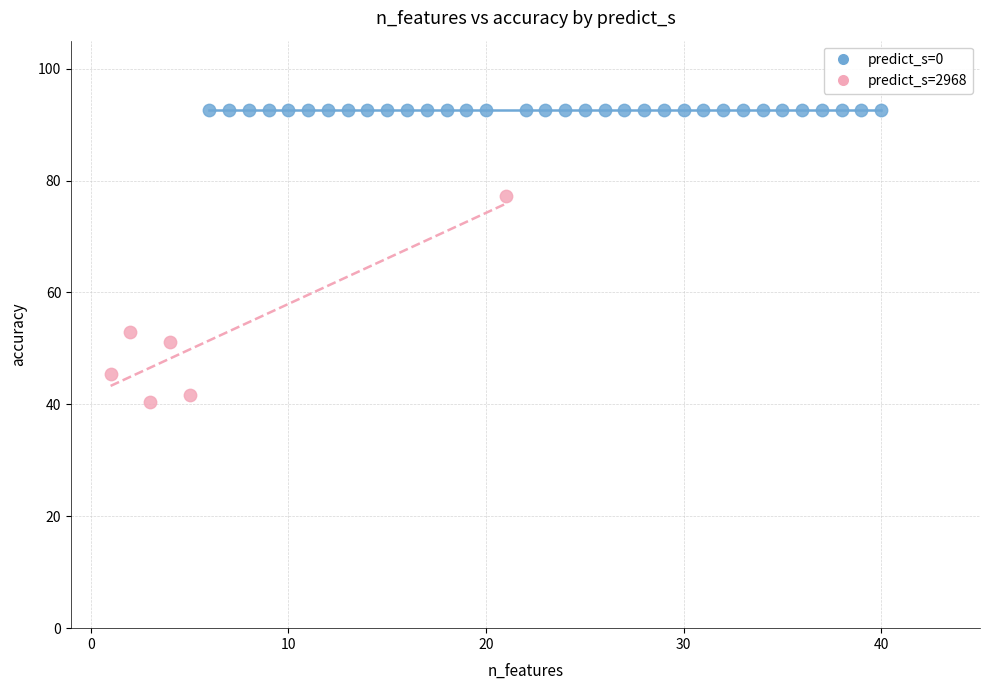

Which series reaches the minimum Y coordinate?

predict_s=2968